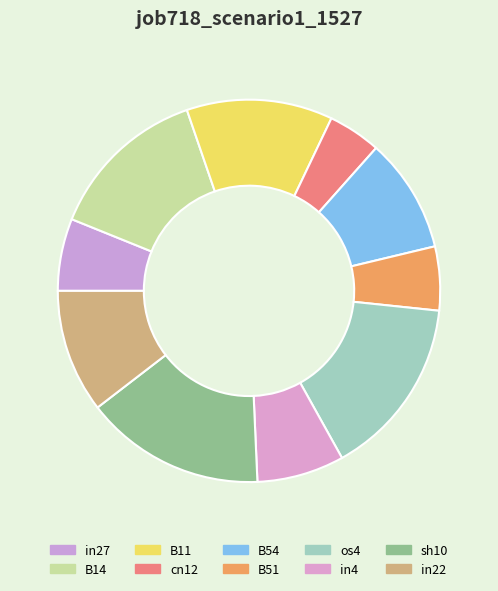

What is the smallest slice in the pie chart?

cn12